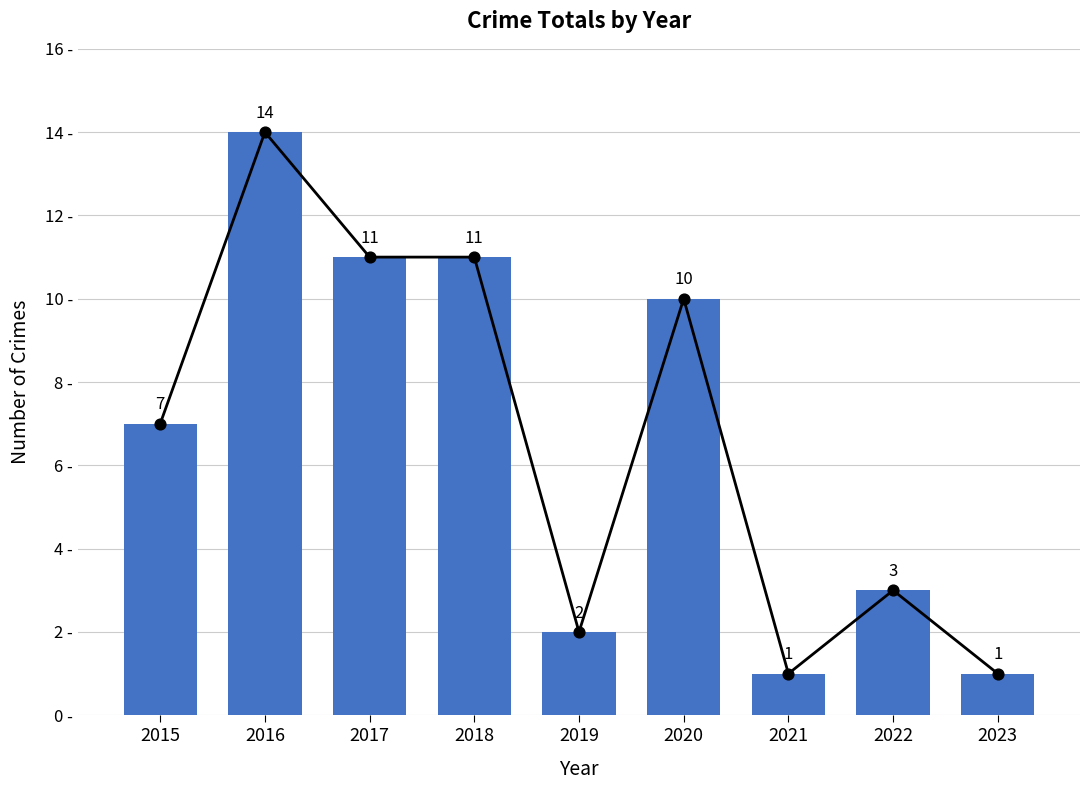

Between 2015 and 2023, which is larger?

2015